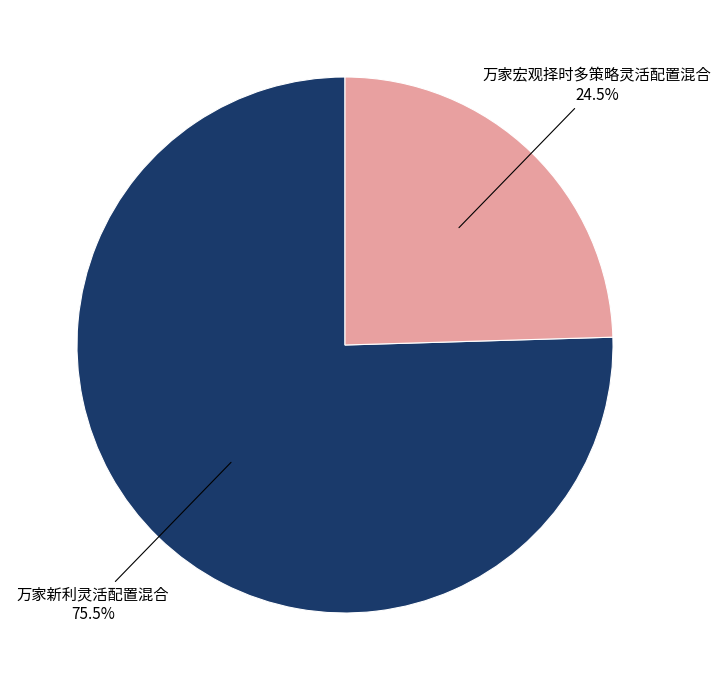

Does any single category account for the majority?

Yes